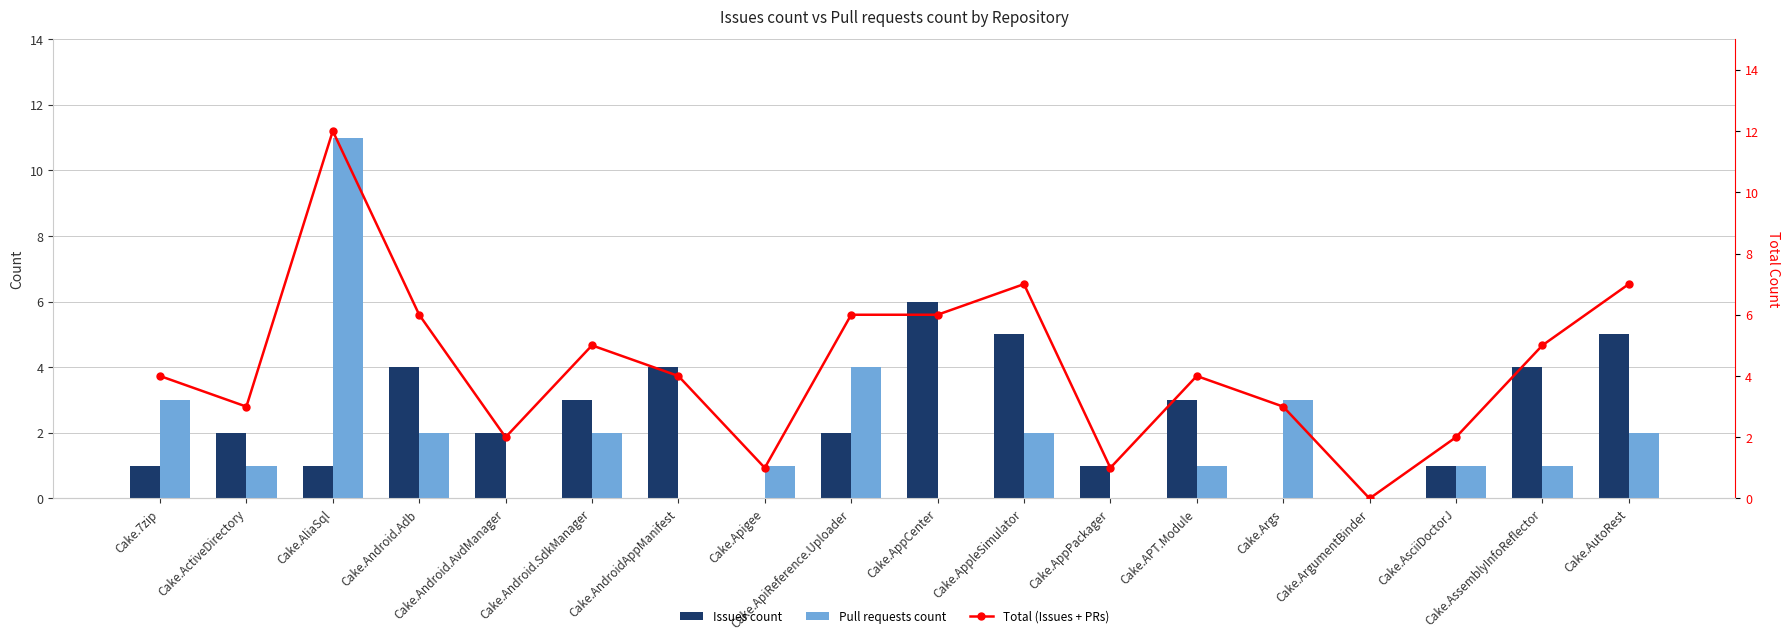

The Pull requests count series shows 0 at Cake.AppCenter. True or false?

True